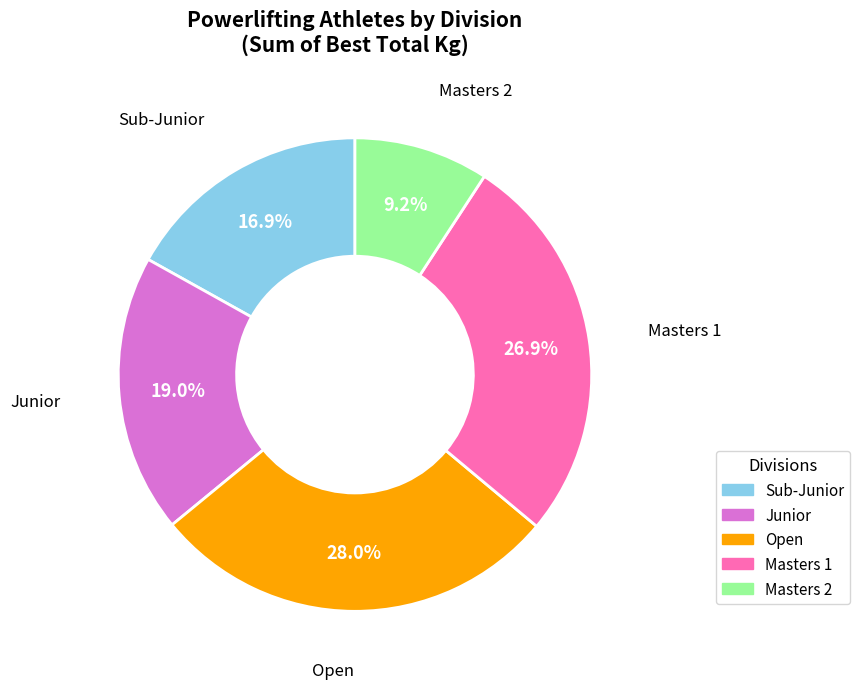

Approximately how many times larger is the value at Junior compared to Sub-Junior?

1.1